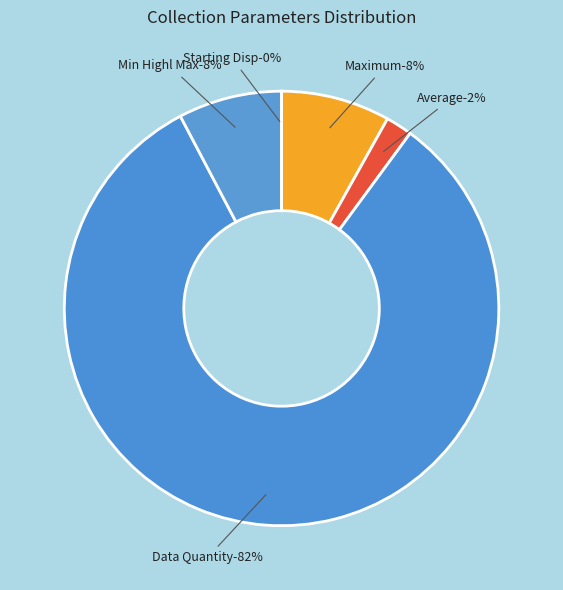

Which slice is the largest?

Data Quantity